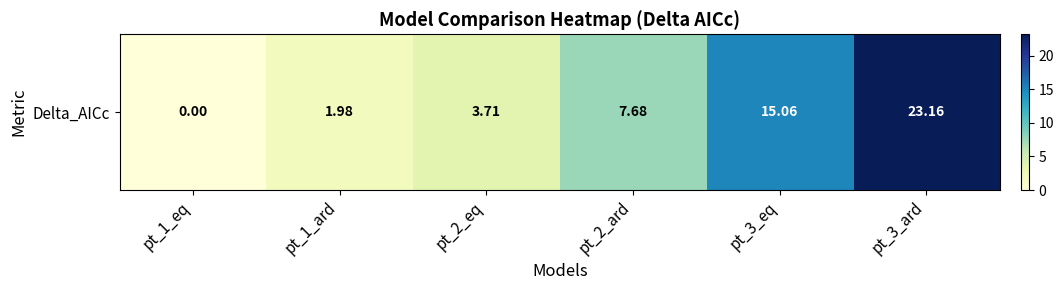

True or false: the data shows 8.5 at pt_3_ard.

False